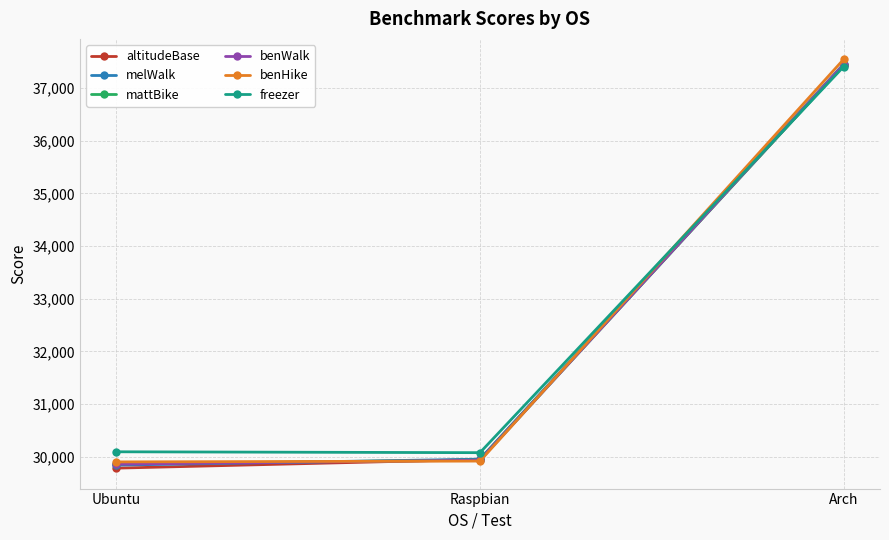

Where is freezer nearest to the value 33741?

Ubuntu